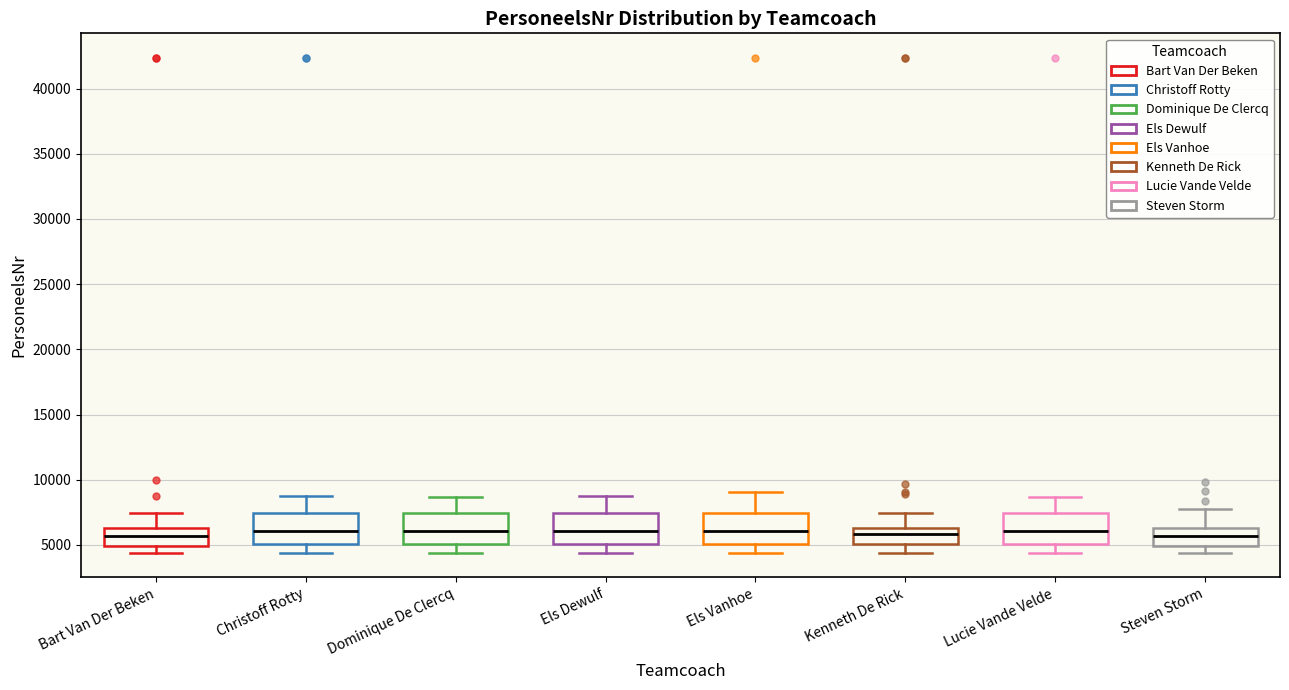

Reading left to right, read every box against the y-axis: the position of its median line, the range the box covers, and the ends of its whiskers. The values are not printed on the chart, so give them approximately, as read against the axis.

Bart Van Der Beken: median 5500, box 5000 to 6500, whiskers 4500 to 7500
Christoff Rotty: median 6000, box 5000 to 7500, whiskers 4500 to 9000
Dominique De Clercq: median 6000, box 5000 to 7500, whiskers 4500 to 8500
Els Dewulf: median 6000, box 5000 to 7500, whiskers 4500 to 9000
Els Vanhoe: median 6000, box 5000 to 7500, whiskers 4500 to 9000
Kenneth De Rick: median 6000, box 5000 to 6500, whiskers 4500 to 7500
Lucie Vande Velde: median 6000, box 5000 to 7500, whiskers 4500 to 8500
Steven Storm: median 5500, box 5000 to 6500, whiskers 4500 to 7500